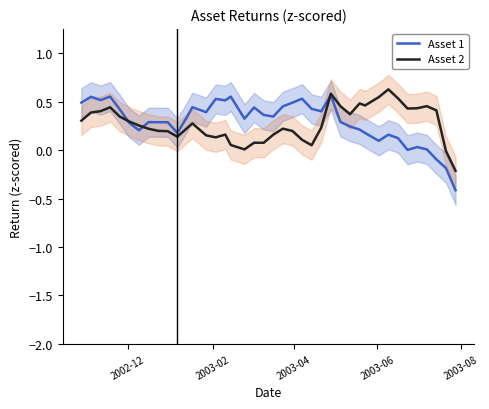

What is the minimum value for Asset 1?

-0.4